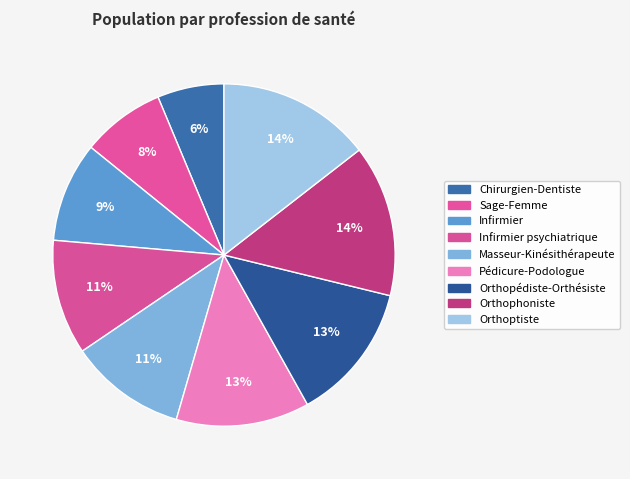

How many segments does this pie chart have?

9